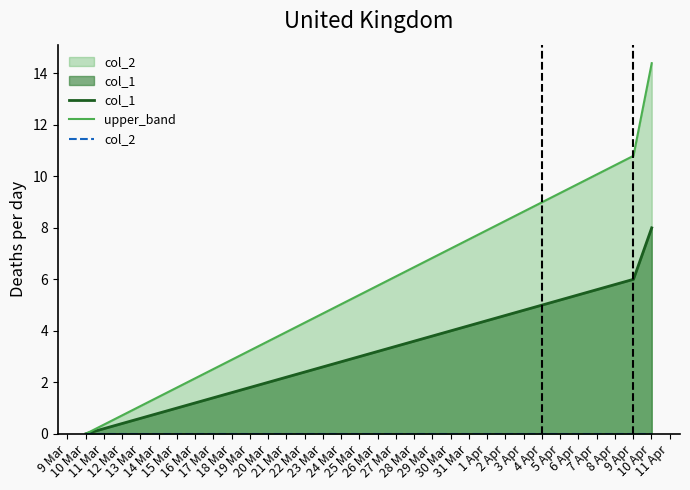

True or false: col_1 has more than 0 interior local peaks.

False